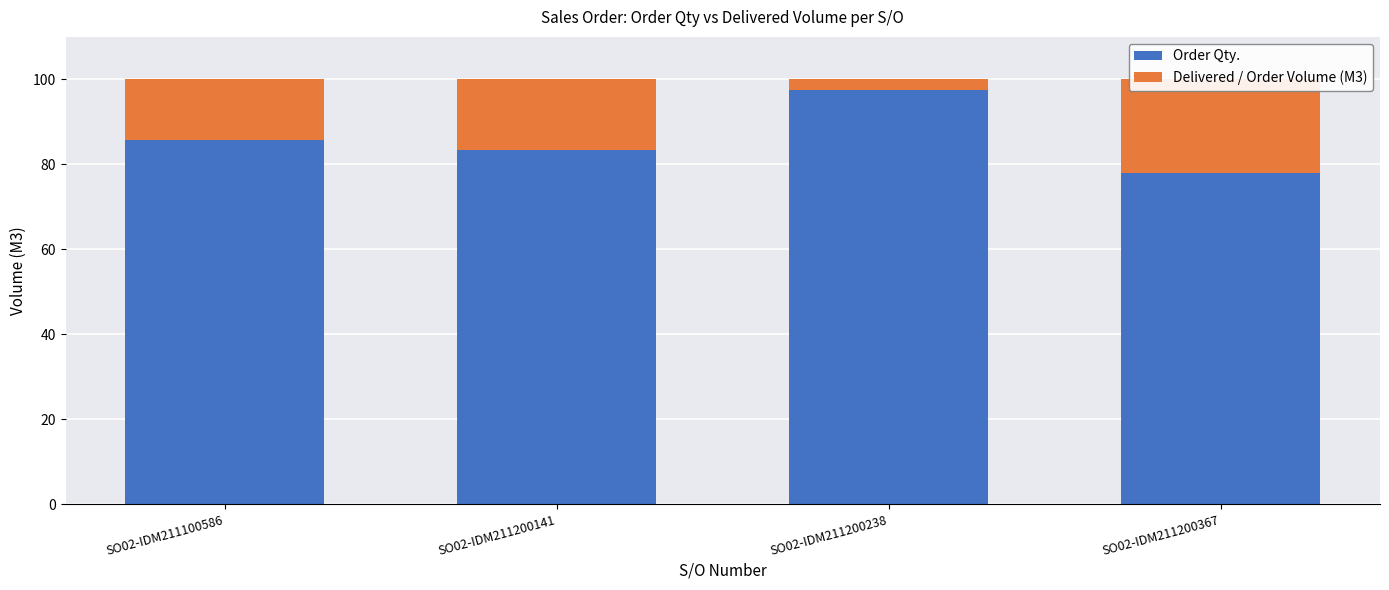

Between SO02-IDM211100586 and SO02-IDM211200141, which is larger?

SO02-IDM211100586